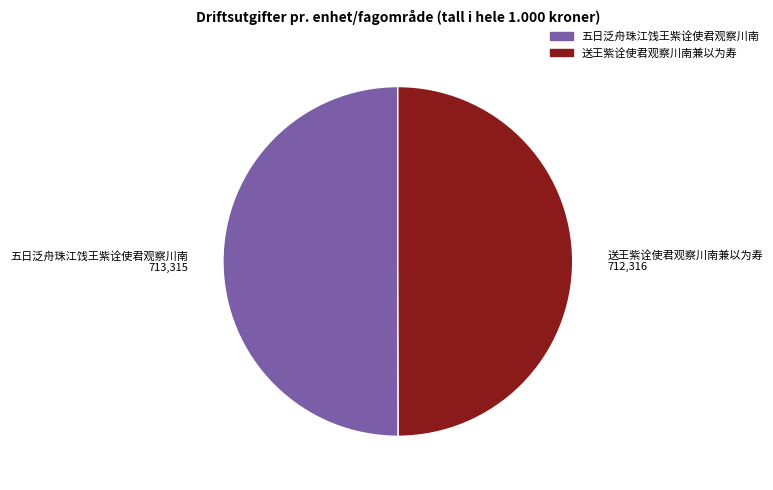

Combined, do 送王紫诠使君观察川南兼以为寿 and 五日泛舟珠江饯王紫诠使君观察川南 account for over 50%?

Yes